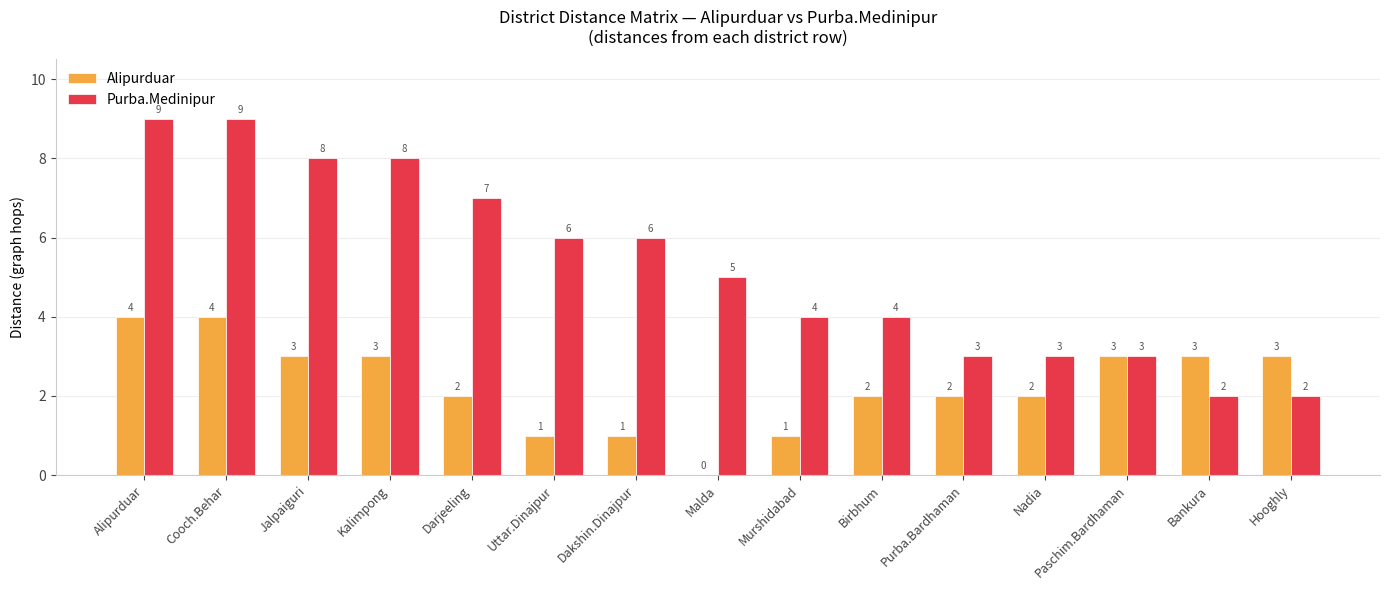

Does the chart contain stacked bars?

No